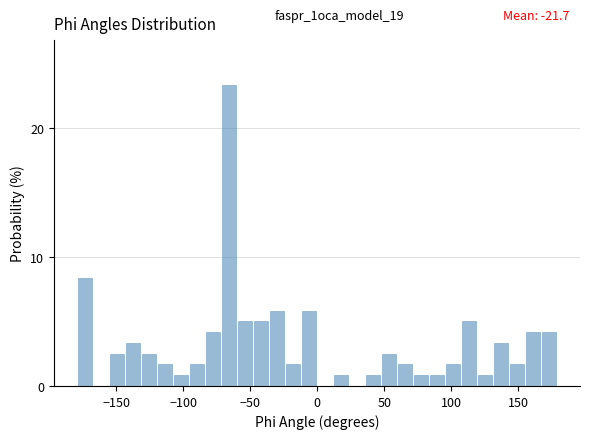

Around what value on the x-axis is the tallest bar? Give the approximate position of its centre, as read against the axis.

-65